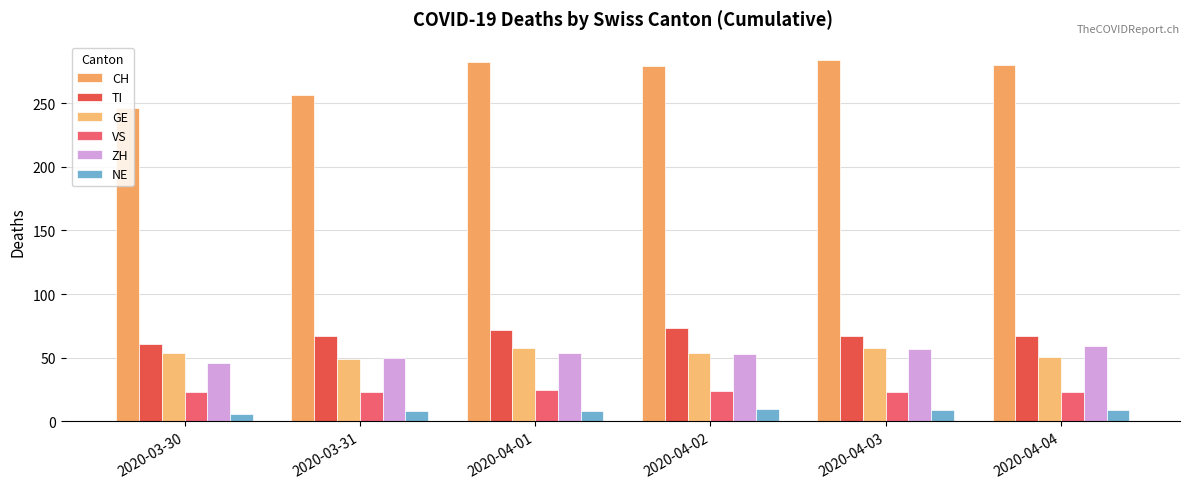

What is the maximum value for GE?

58